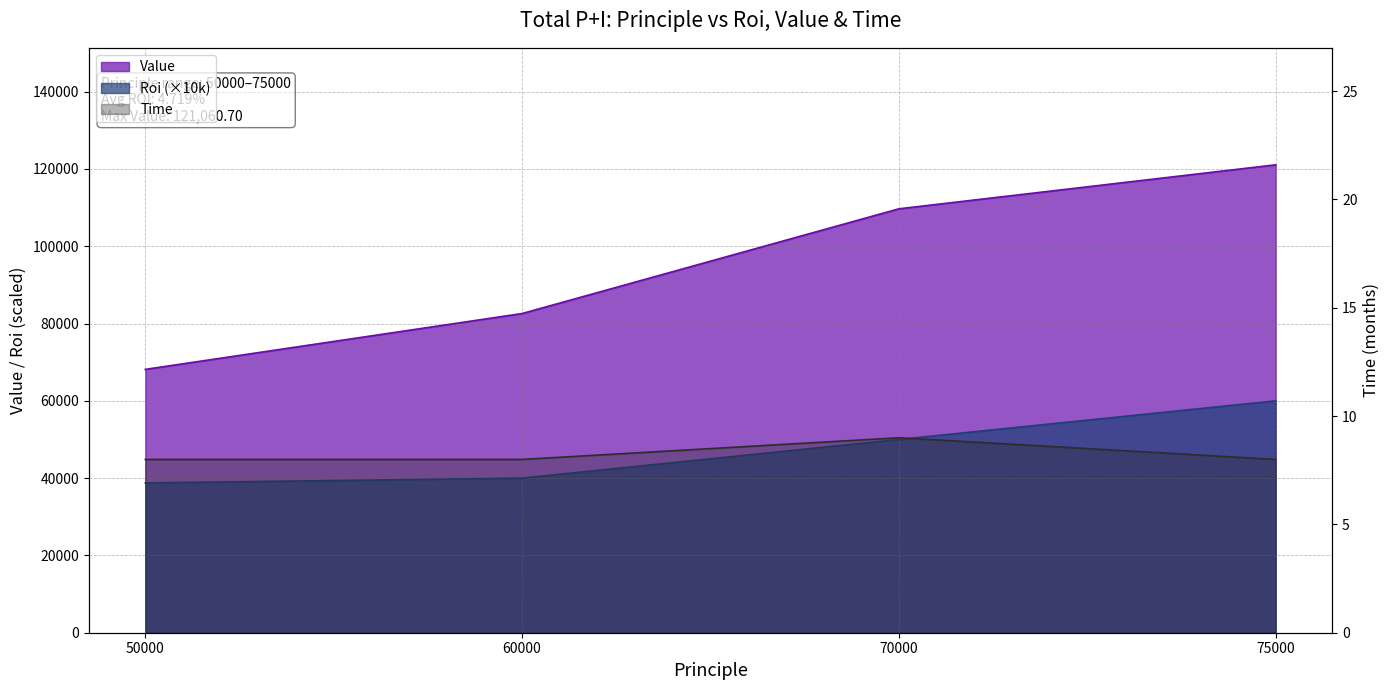

Between 50000 and 60000, which series saw the biggest shift?

Value